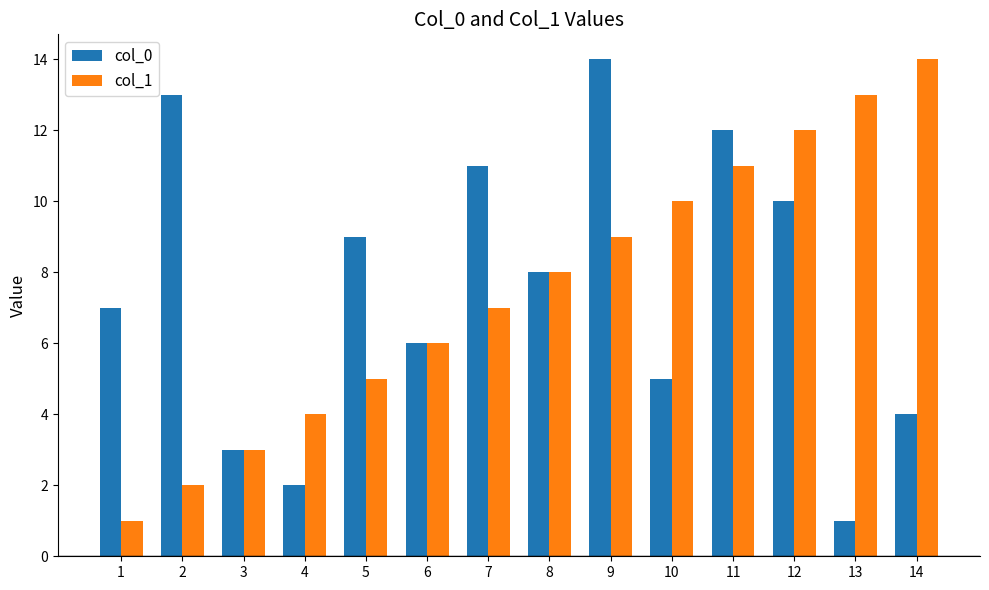

At which label is col_1 closest to 7?

7